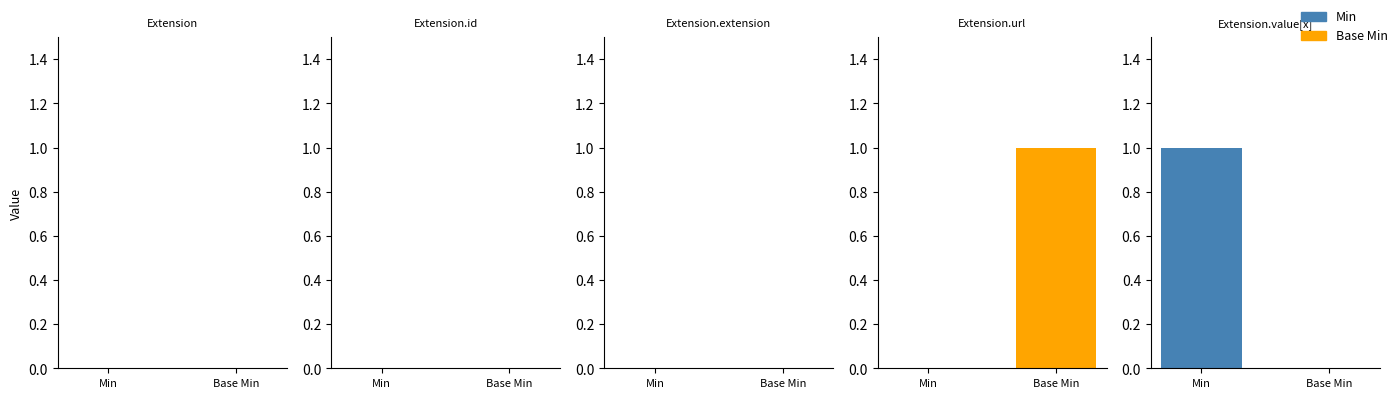

At which label does Min reach its peak?

Extension.value[x]